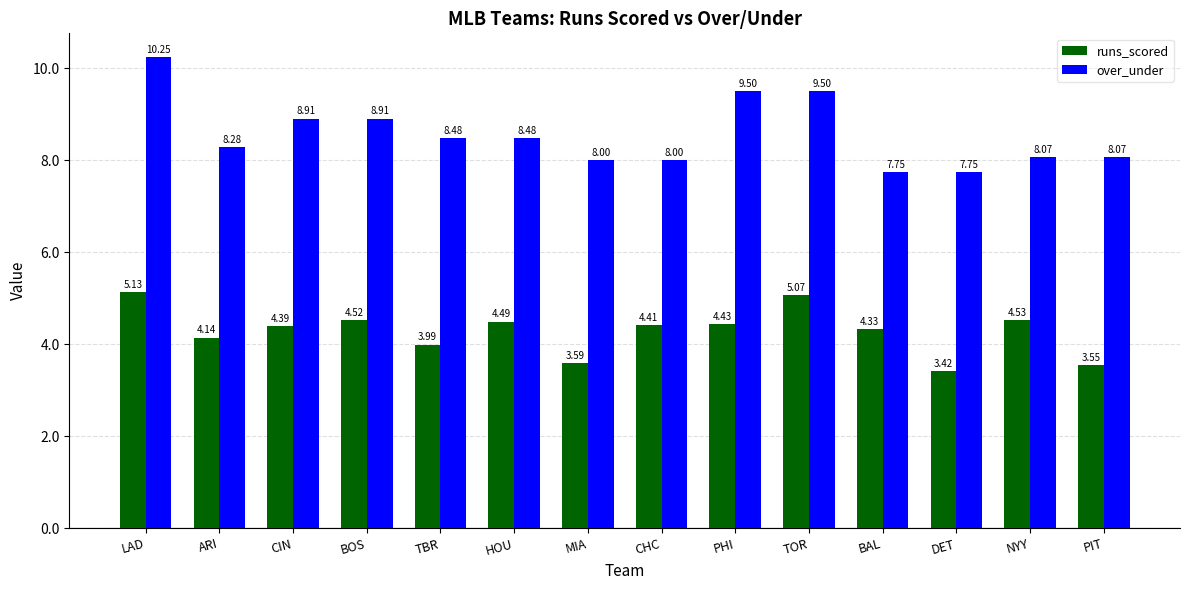

At which category does the chart reach its minimum across all series?

DET